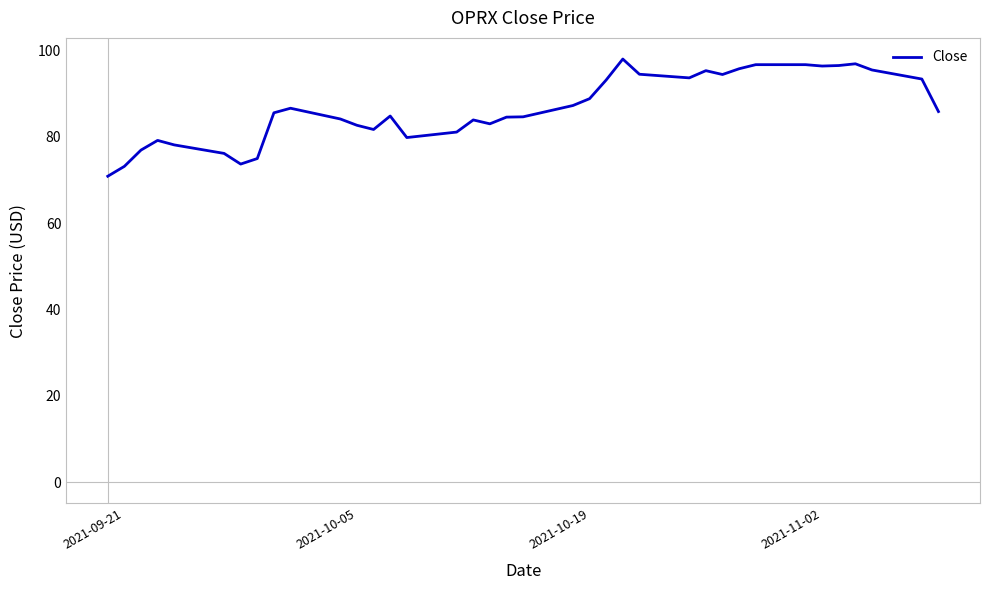

What is the smallest value displayed?

70.9